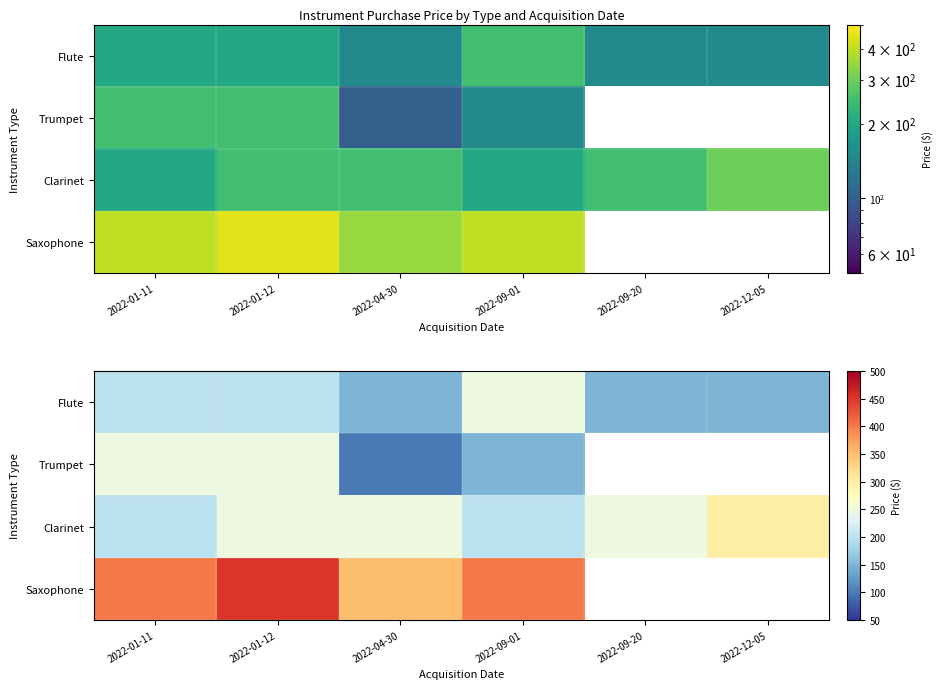

Is the value of Trumpet at 2022-09-01 greater than the value of Flute at 2022-09-01?

No